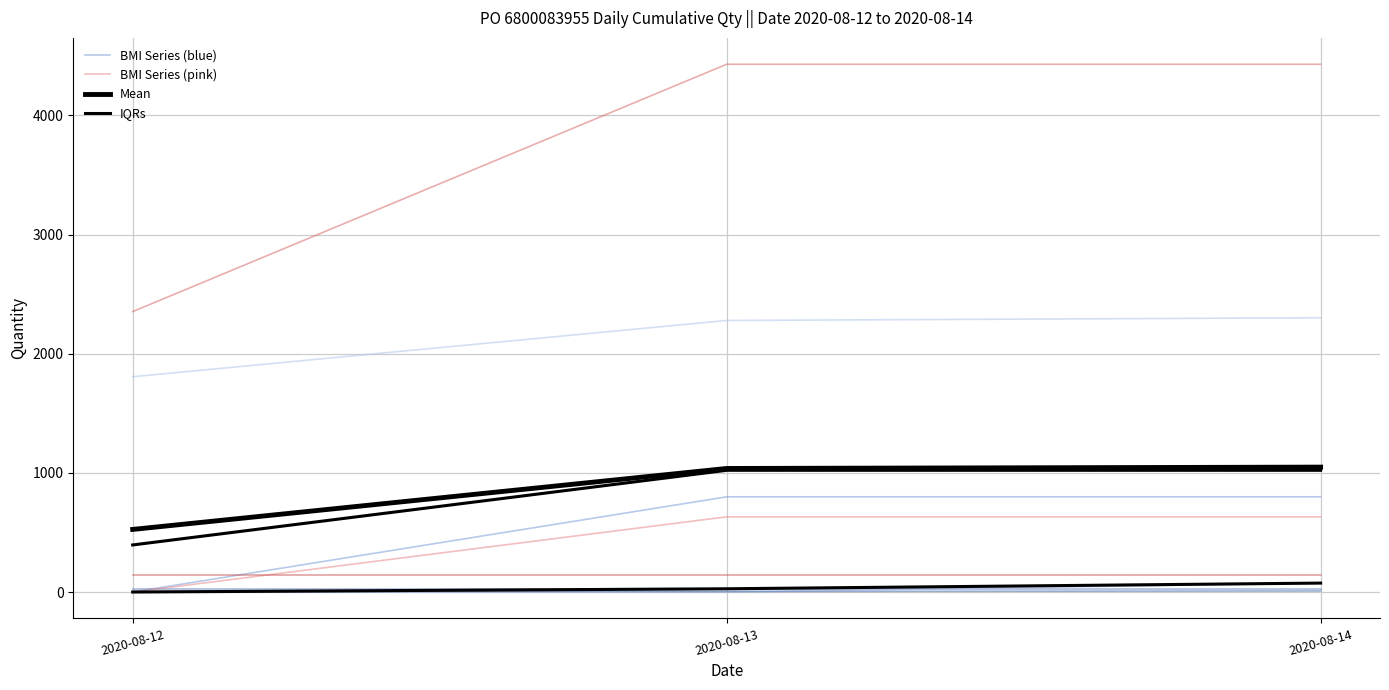

How many distinct data groups are displayed?

4